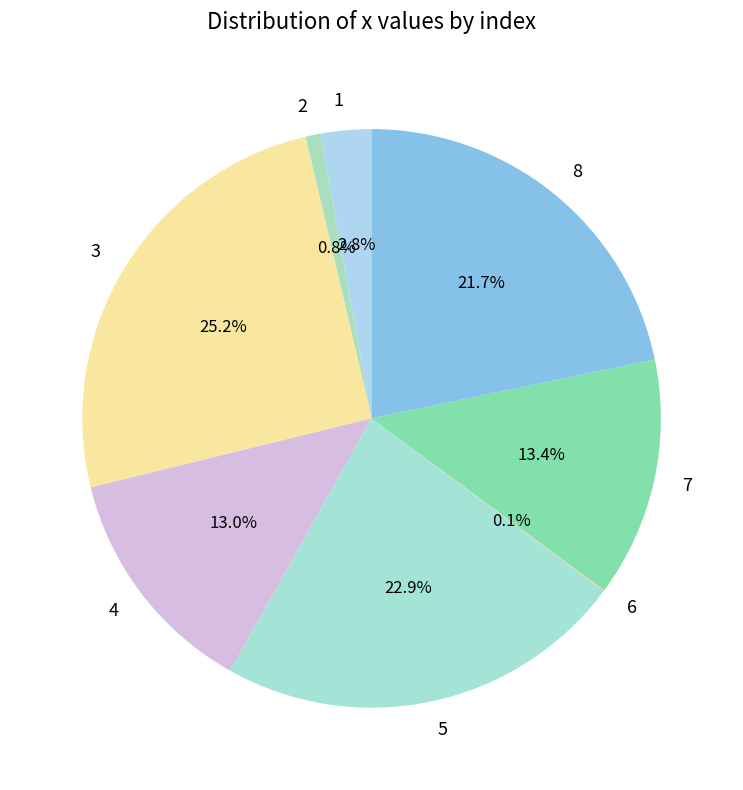

To the nearest percent, what percentage of the pie is 8?

22%